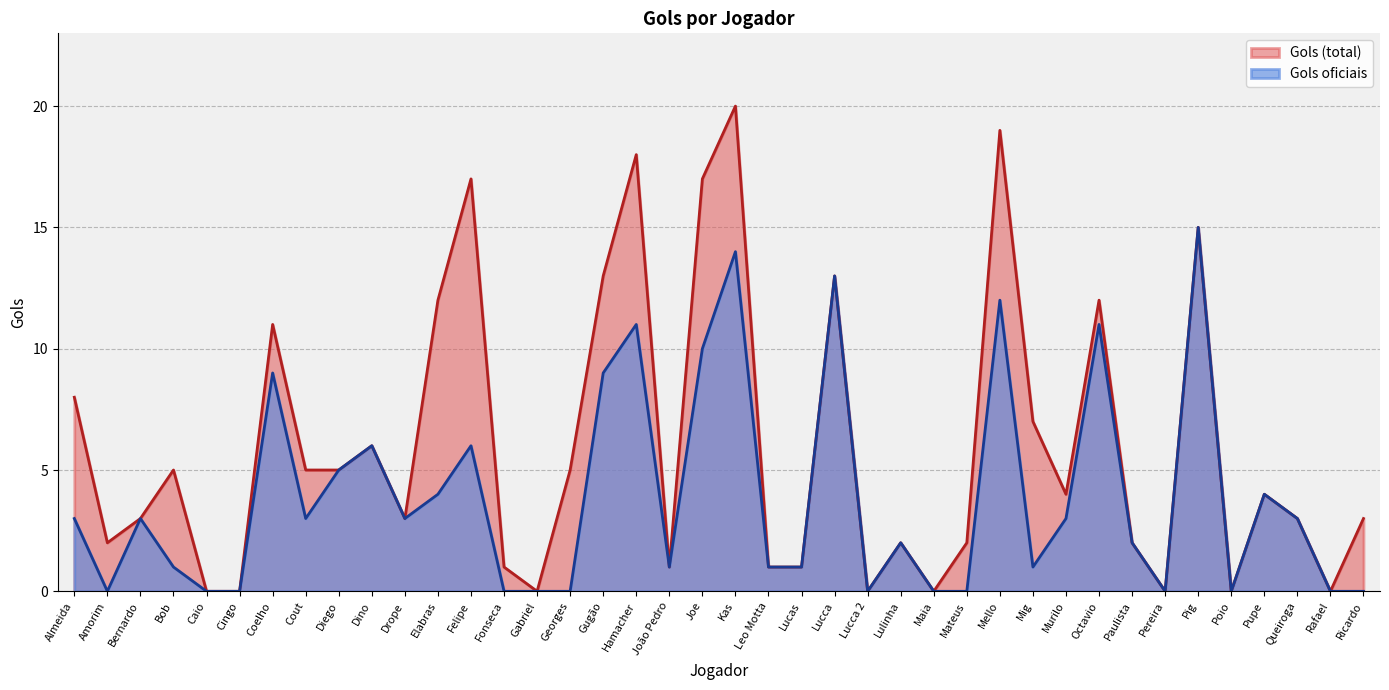

What is the average value of the Gols oficiais series?

4